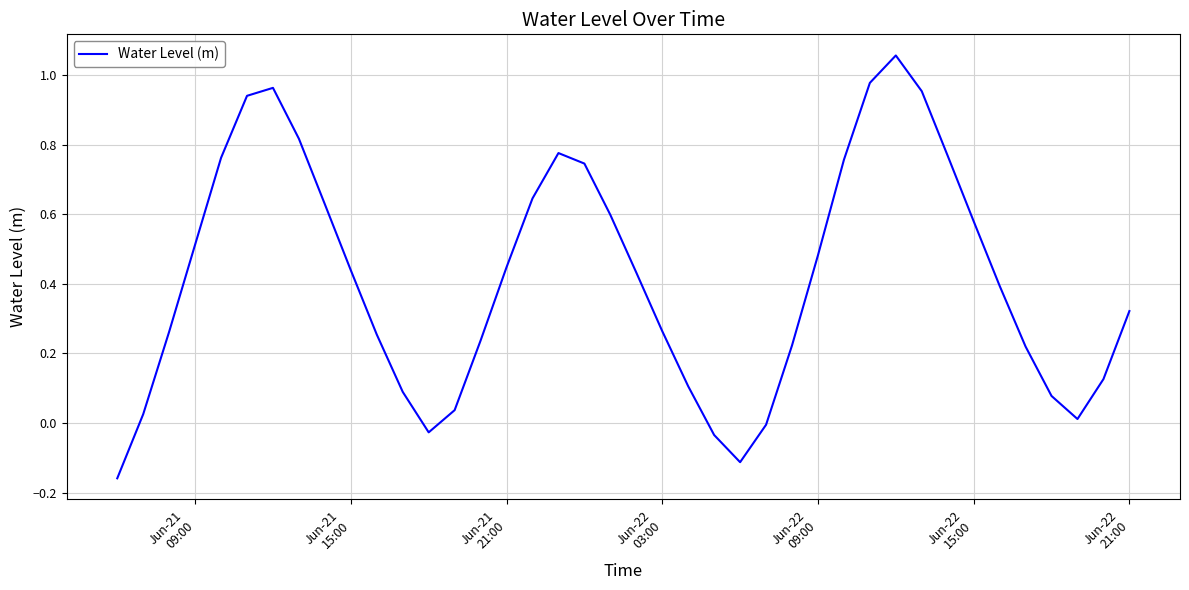

What is the difference between the maximum and minimum values?

1.2